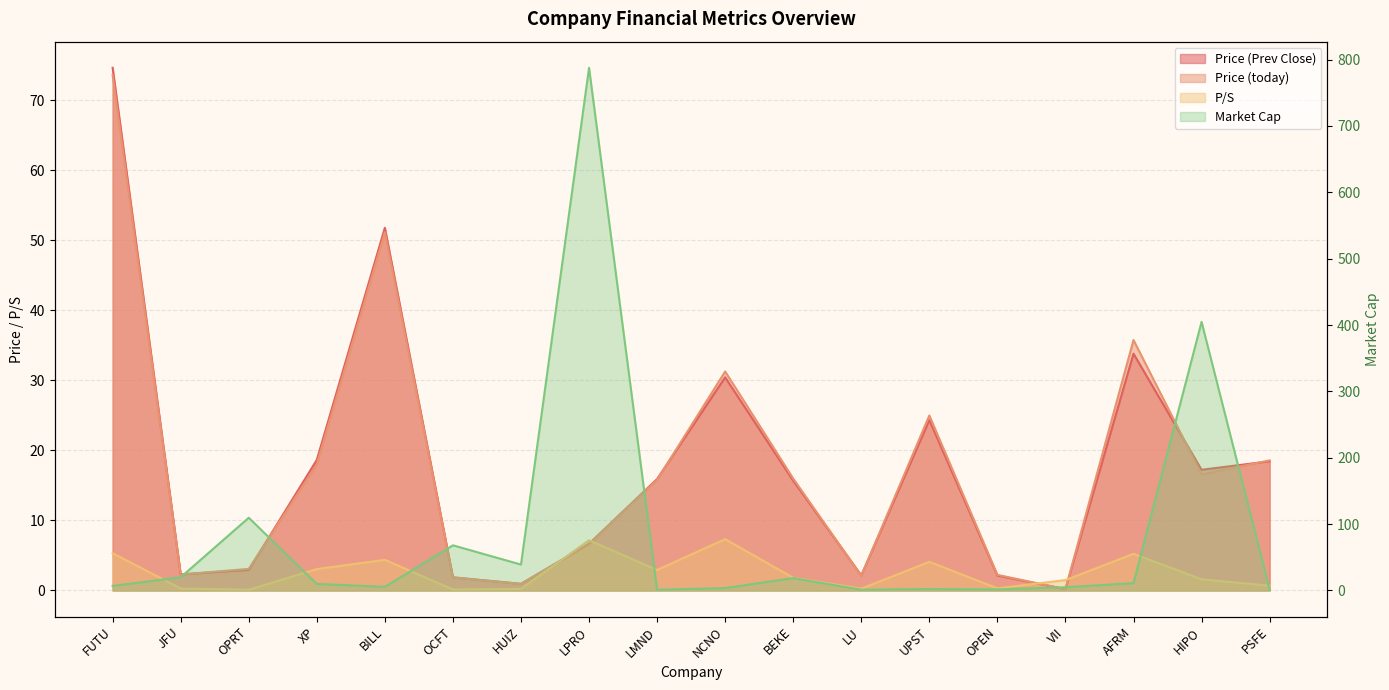

In Price (Prev Close), how many points are higher than both neighbors (excluding endpoints)?

4